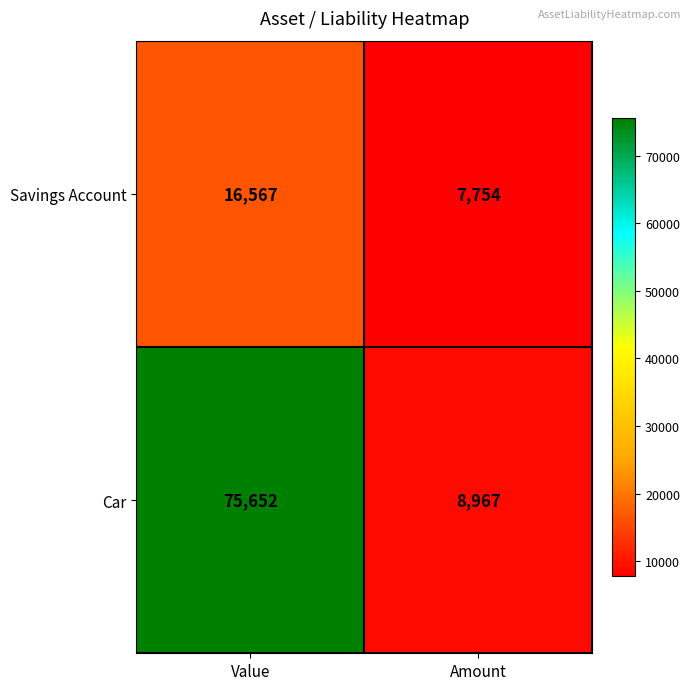

How many series are shown in this chart?

2